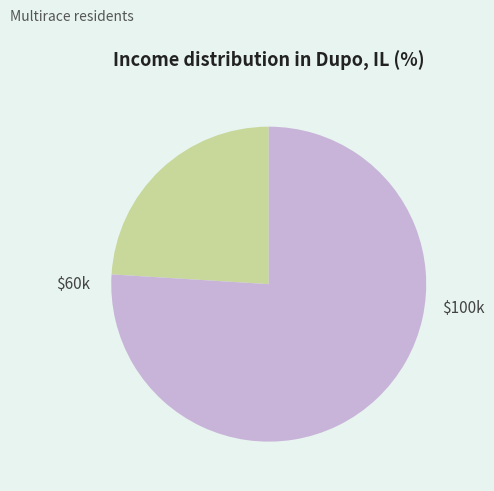

Is there any slice that represents more than half of the pie?

Yes